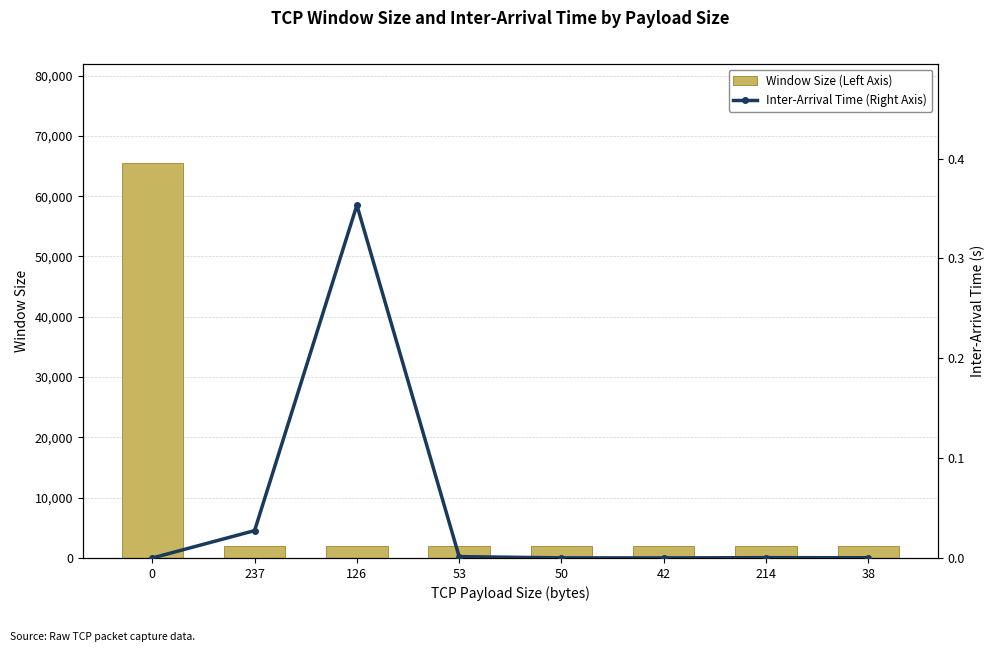

Does the chart contain stacked bars?

No